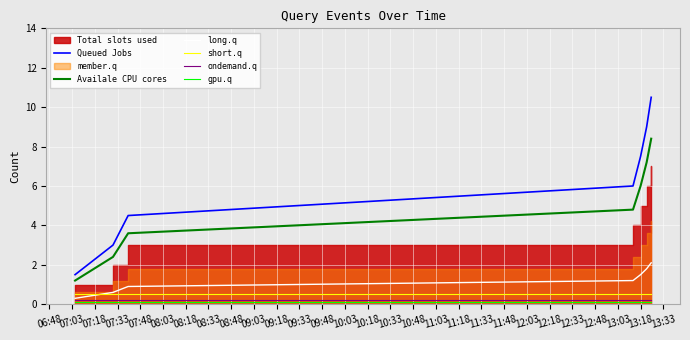

True or false: Queued Jobs has more than 0 interior local peaks.

False